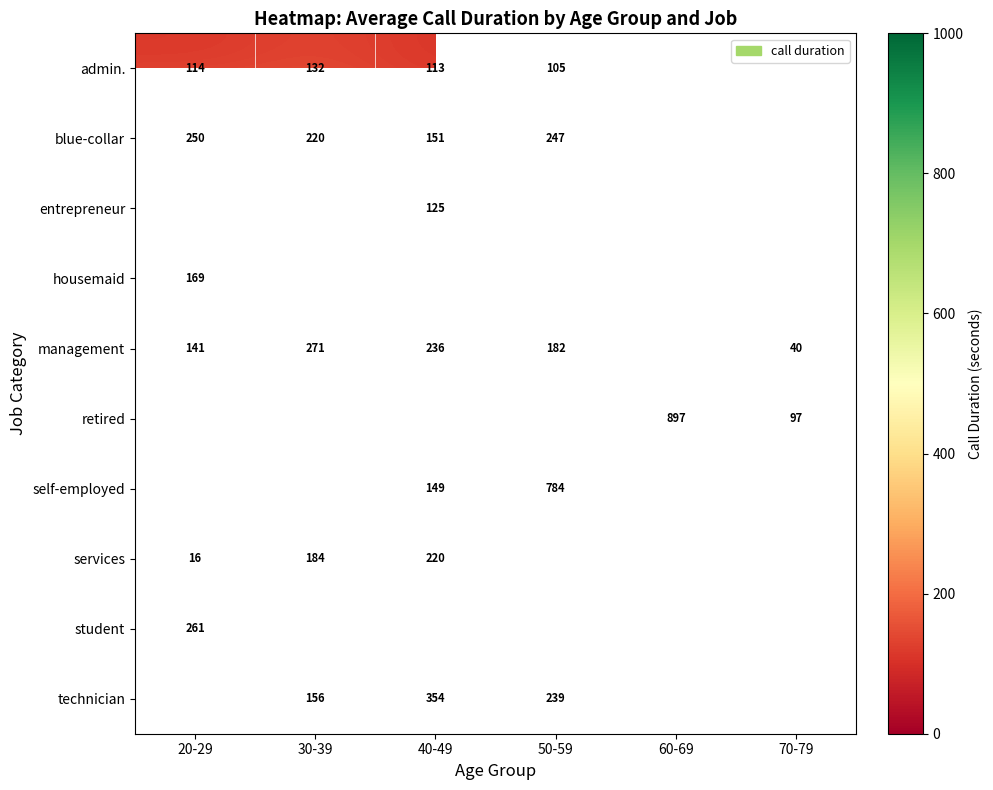

What is the difference between the admin. values at 30-39 and 50-59?

27